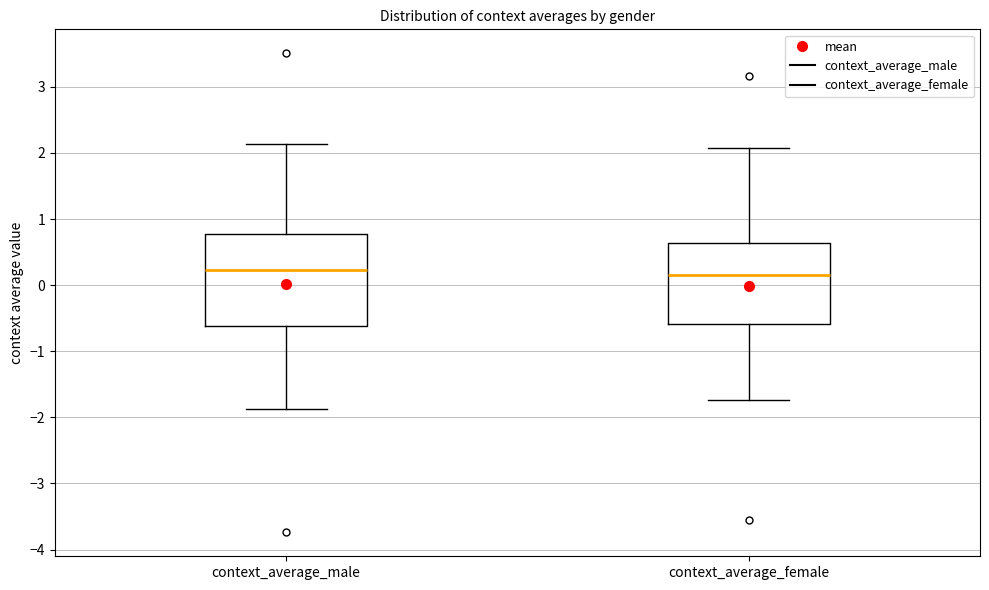

Reading left to right, transcribe this box plot: for each box, give where its median line is, the range the box spans, and where its two whiskers end, as read against the y-axis. The values are not printed on the chart, so give them approximately, as read against the axis.

context_average_male: median 0.2, box -0.6 to 0.8, whiskers -1.9 to 2.1
context_average_female: median 0.2, box -0.6 to 0.6, whiskers -1.7 to 2.1